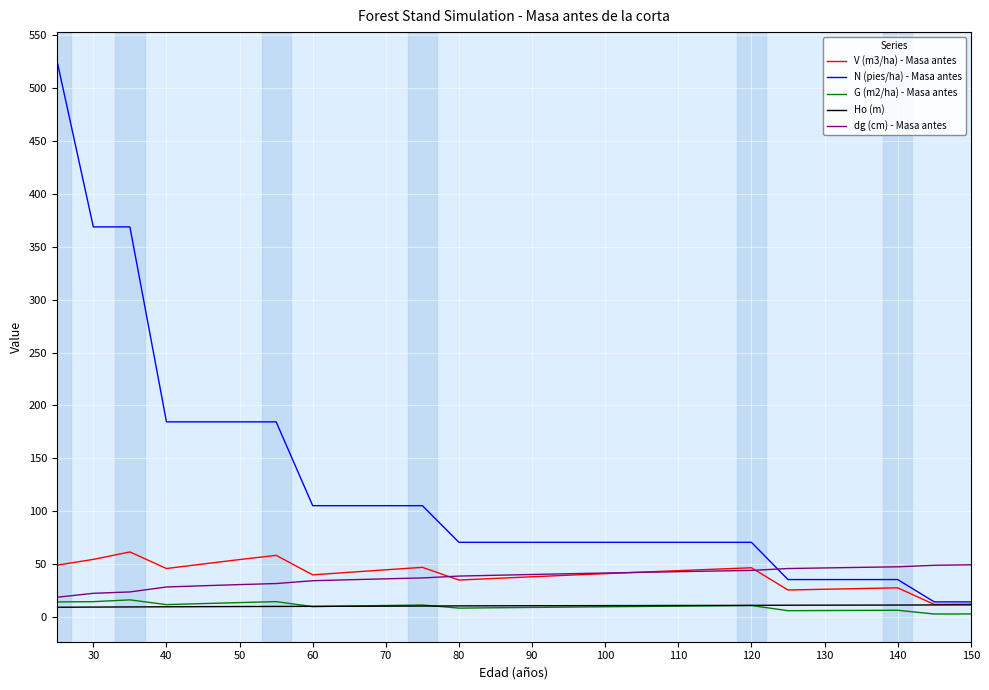

What is the highest value of the G (m2/ha) - Masa antes series?

16.0